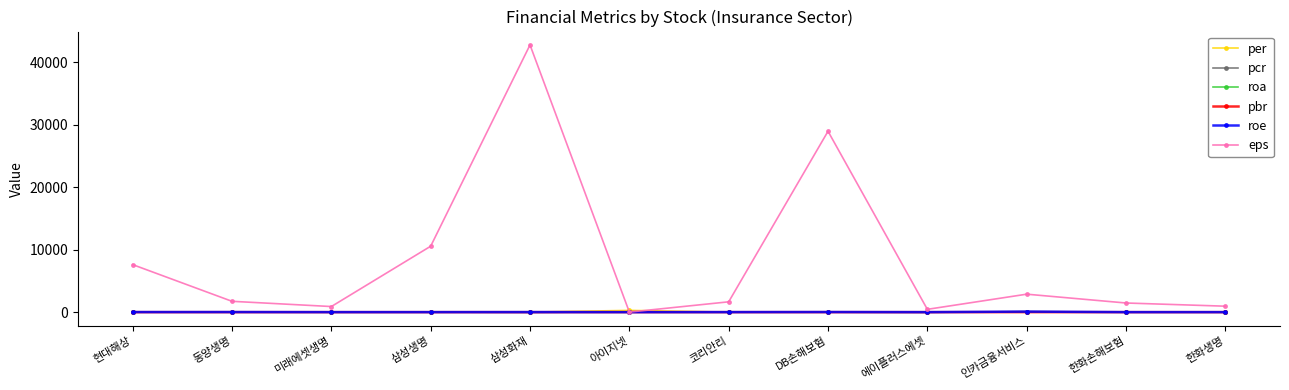

What is the label of the 2nd point from the left?

동양생명